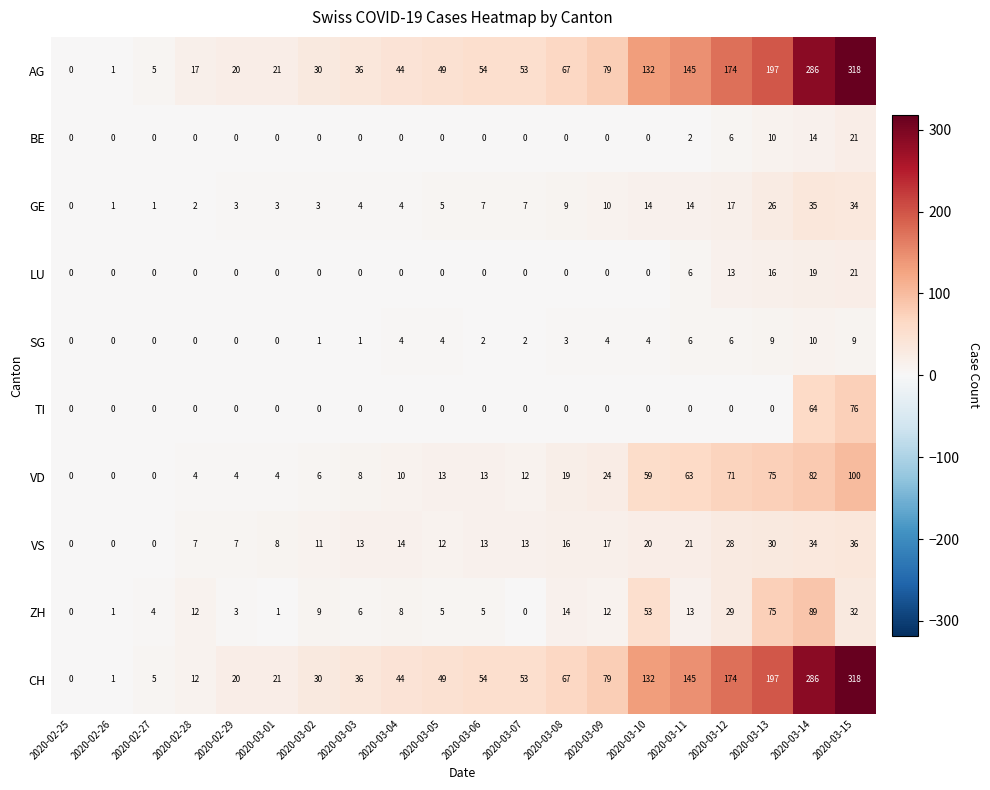

True or false: CH has a value of 268 at 2020-03-13.

False